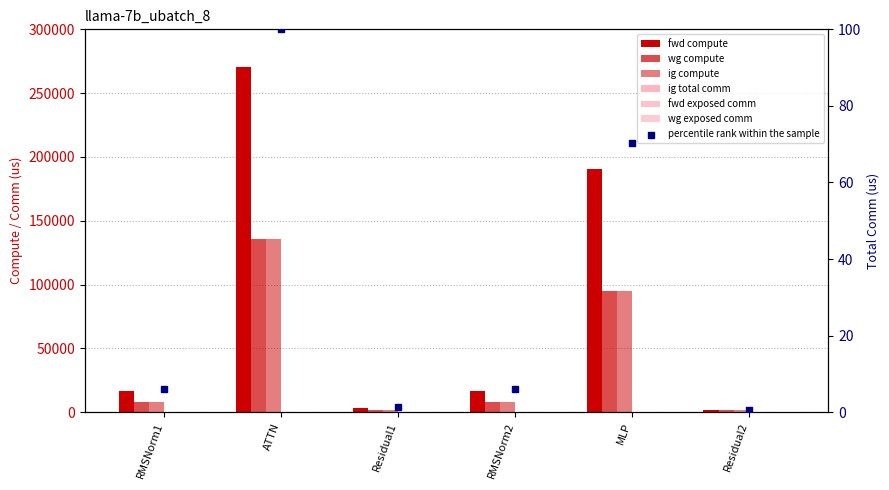

Which series has the largest Y range (max minus min)?

fwd compute